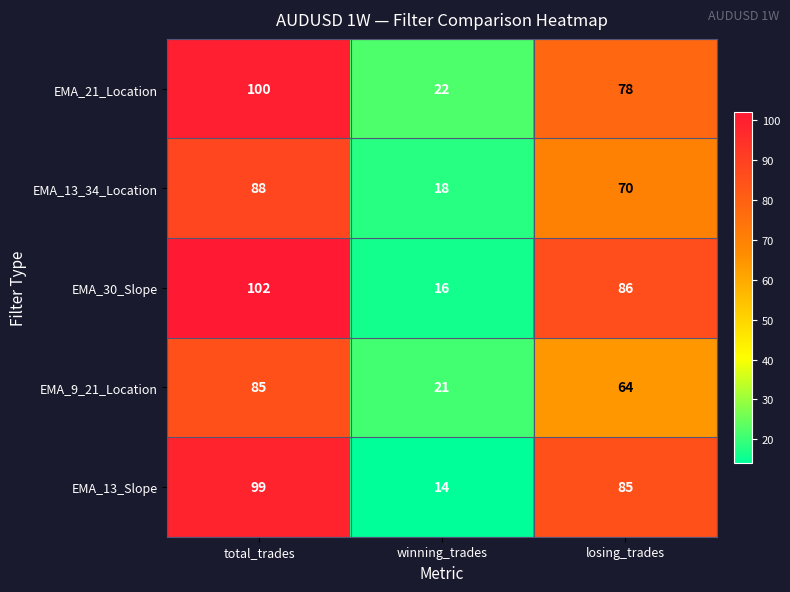

Which series changed the most between winning_trades and losing_trades?

EMA_13_Slope